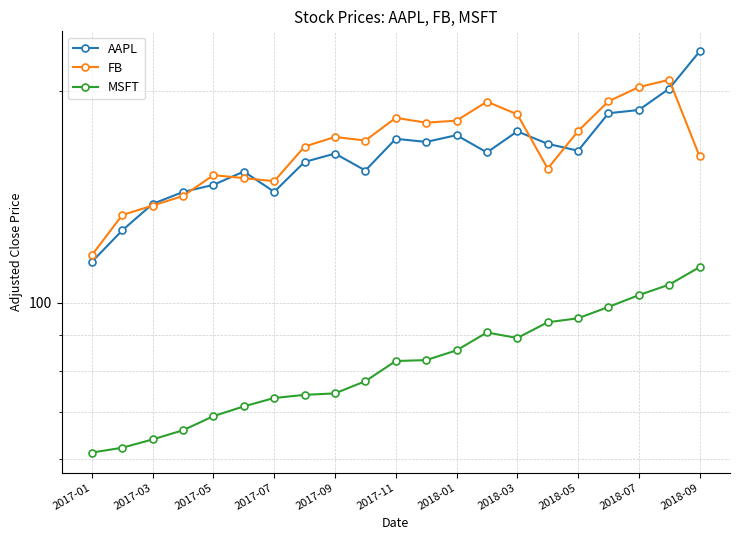

Is this an area chart (filled region under the line)?

No